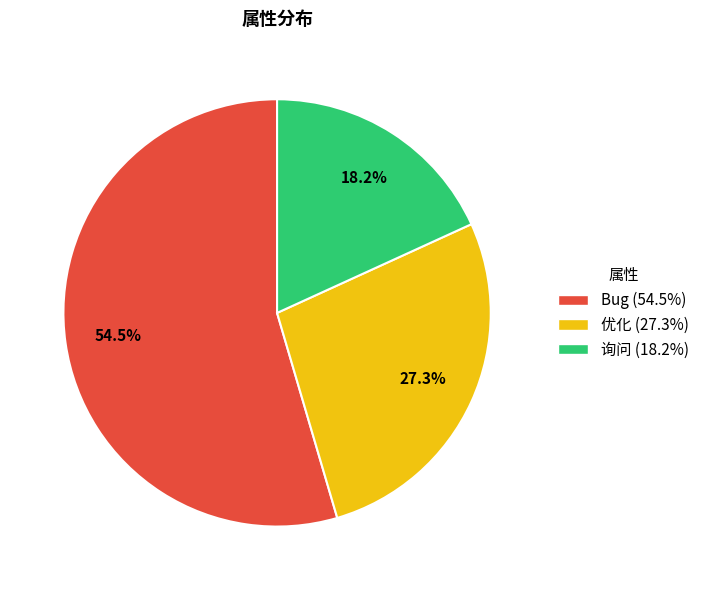

Which has a higher value, 优化 or 询问?

优化